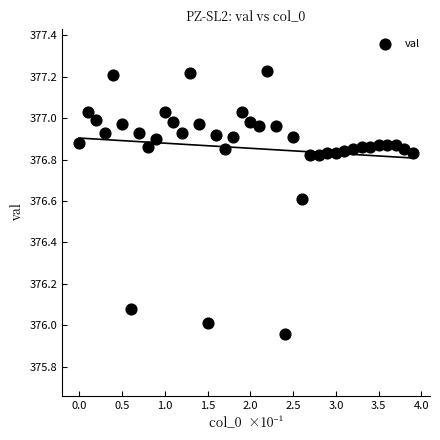

What is the range of X values (max minus min)?

3.9